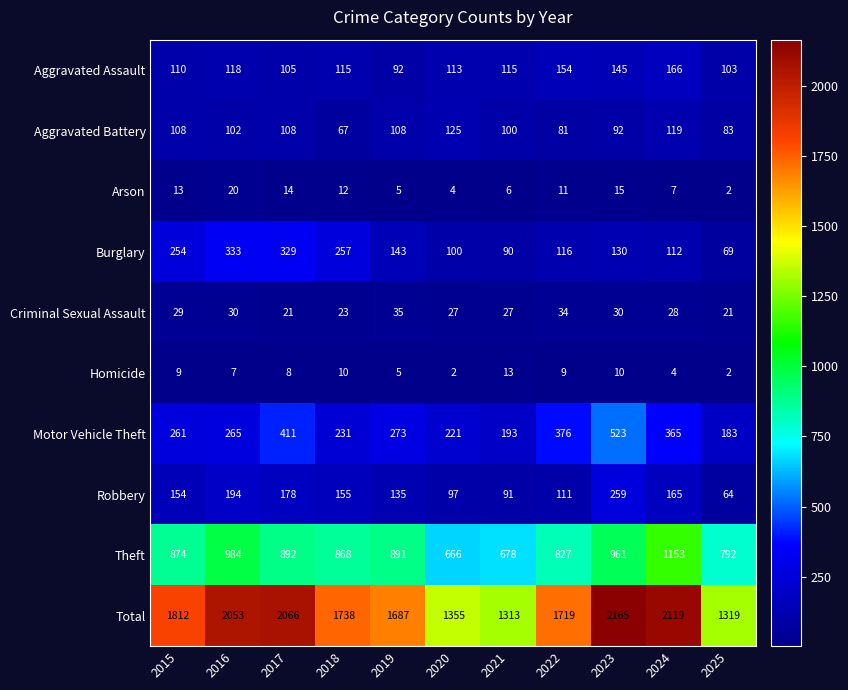

What is the difference between the highest and lowest values at 2019?

1682